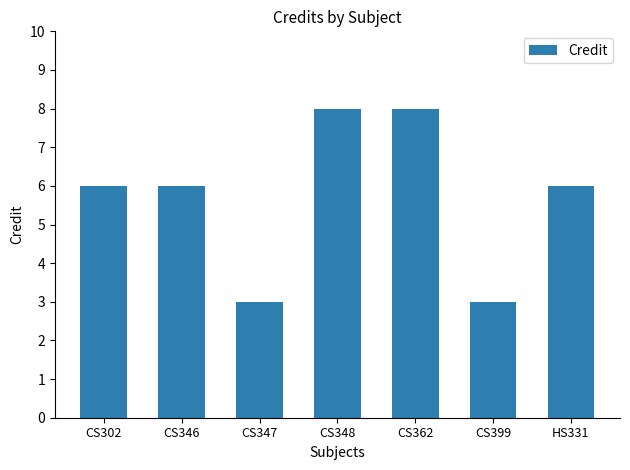

What is the greatest value displayed?

8